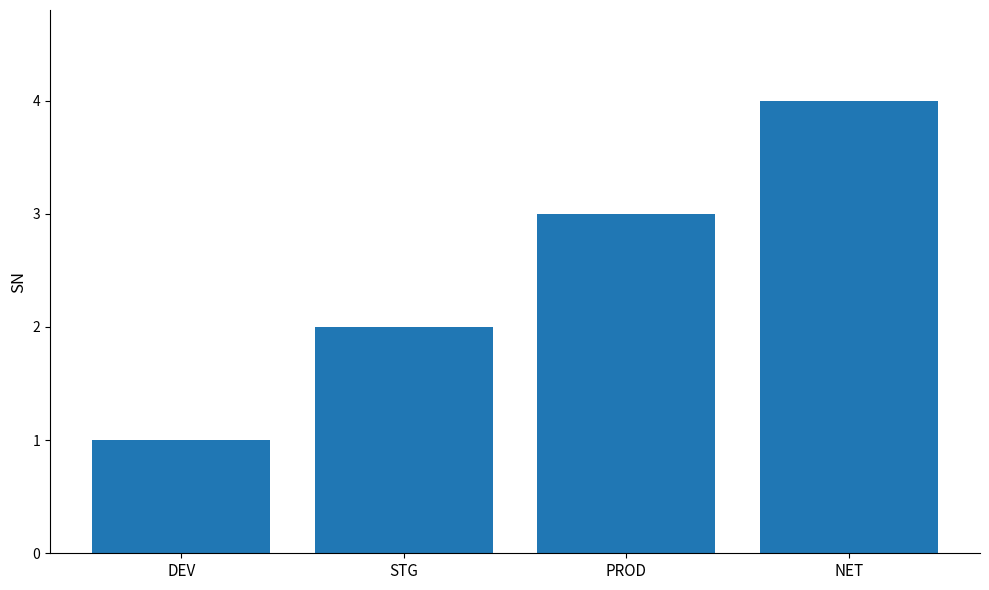

What is the greatest value displayed?

4